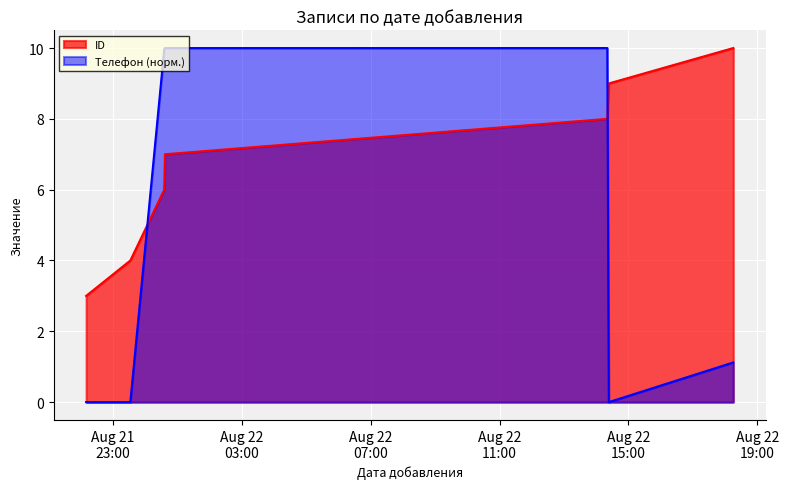

Reading right to left, extract all data points from this chart.

ID: 10.0	9.0	8.0	7.0	6.0	4.0	3.0
Телефон: 1.1	0.0	10.0	10.0	10.0	0.0	0.0